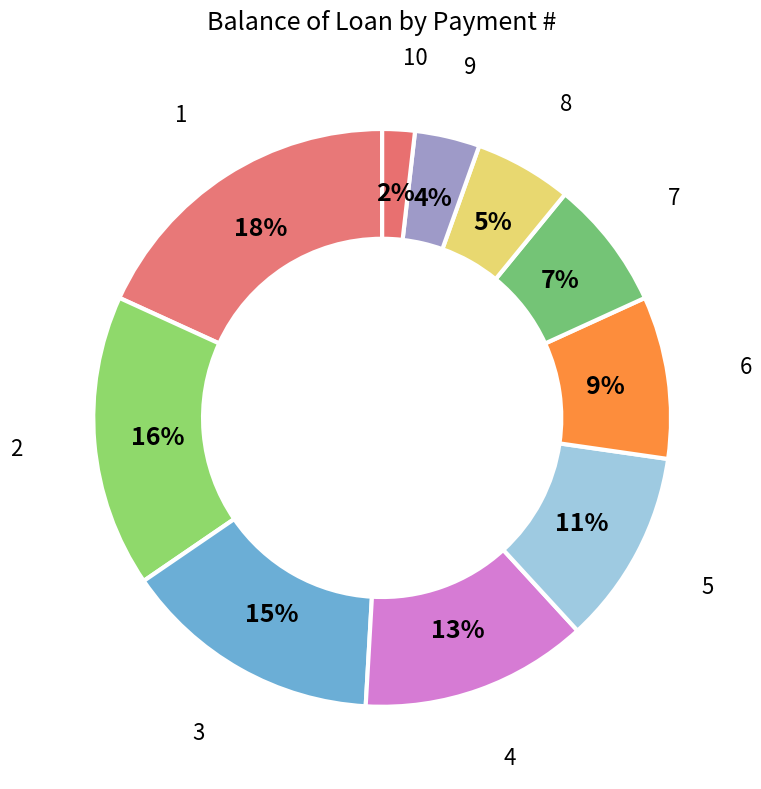

Which category has the smallest portion of the pie?

10